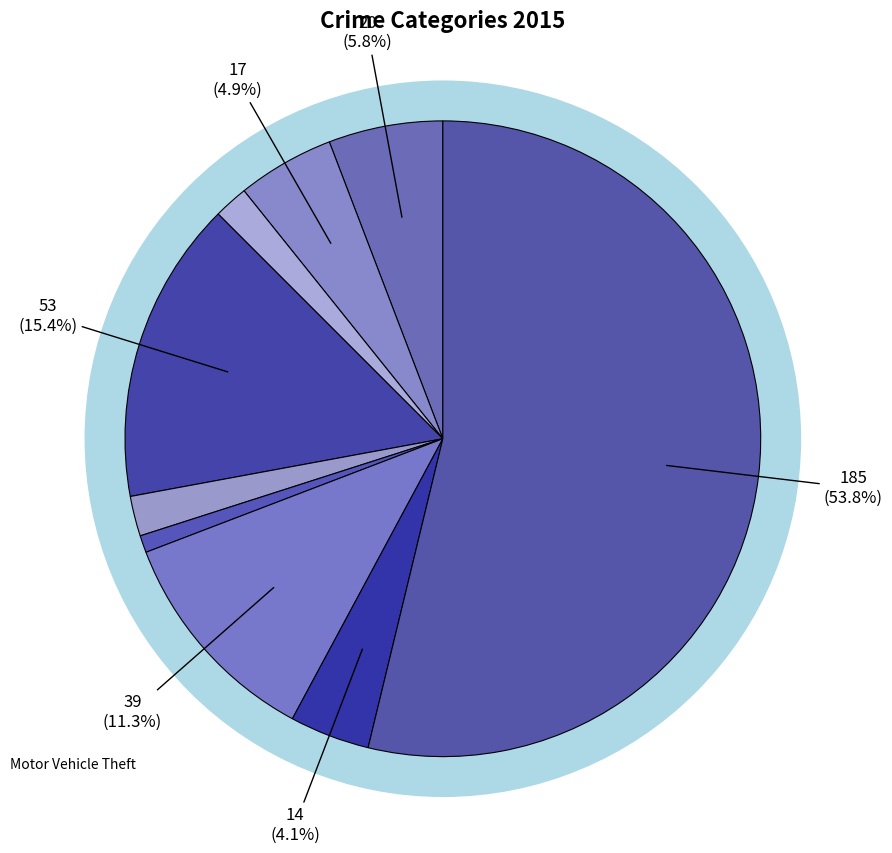

Which slice is the smallest?

Homicide